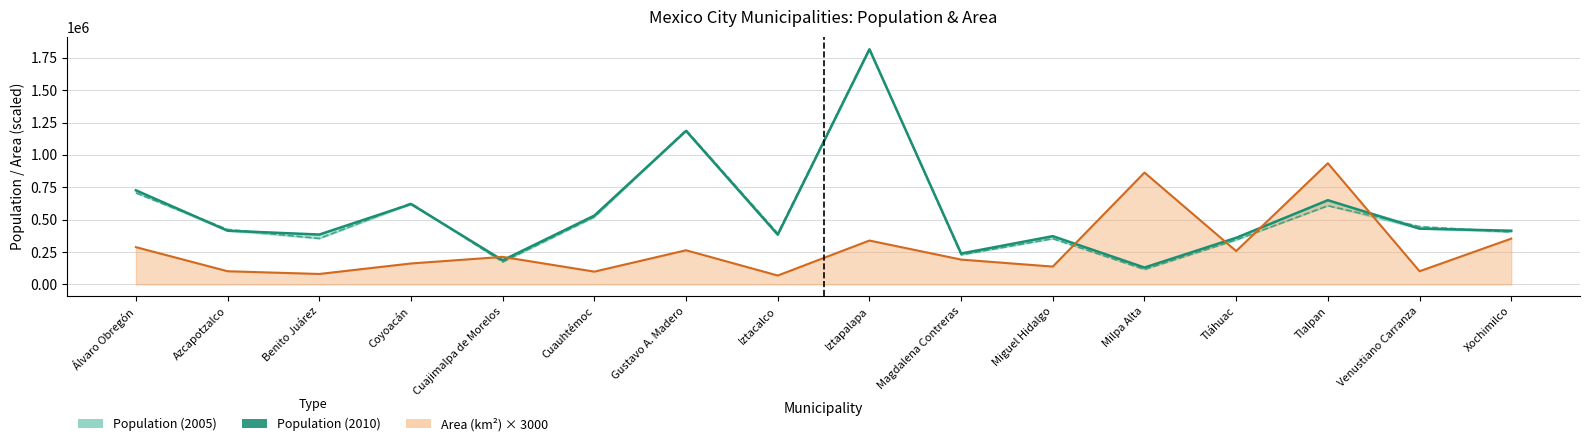

How many interior local peaks (higher than both neighbors) does the data have?

5